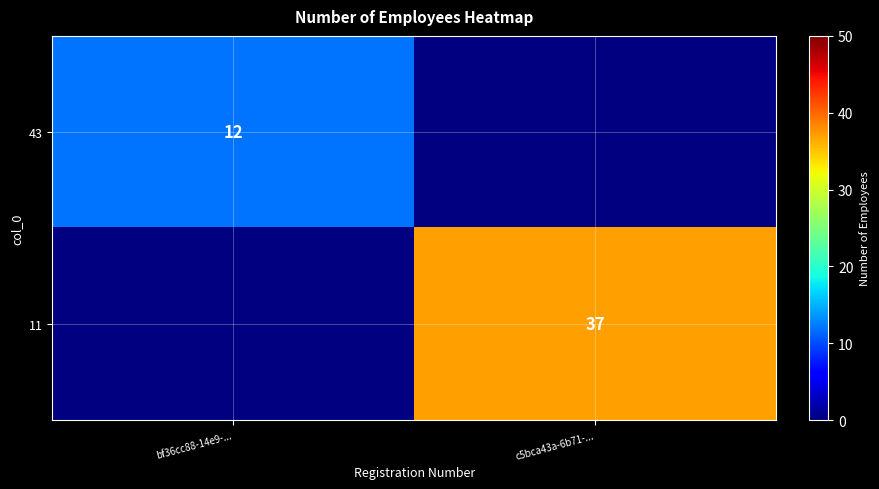

The value of 43 at bf36cc88-14e9-... is 19. True or false?

False